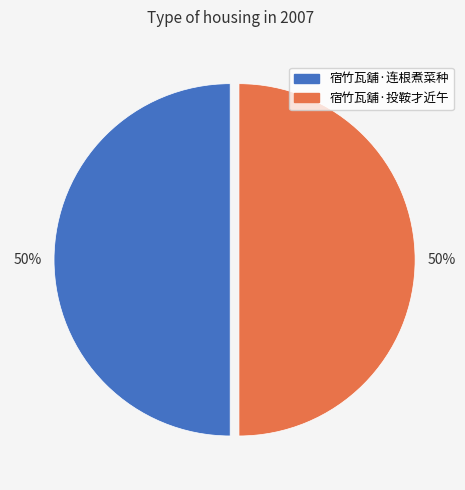

To the nearest percent, what is the combined percentage of 宿竹瓦舖·投鞍才近午 and 宿竹瓦舖·连根煮菜种?

100%